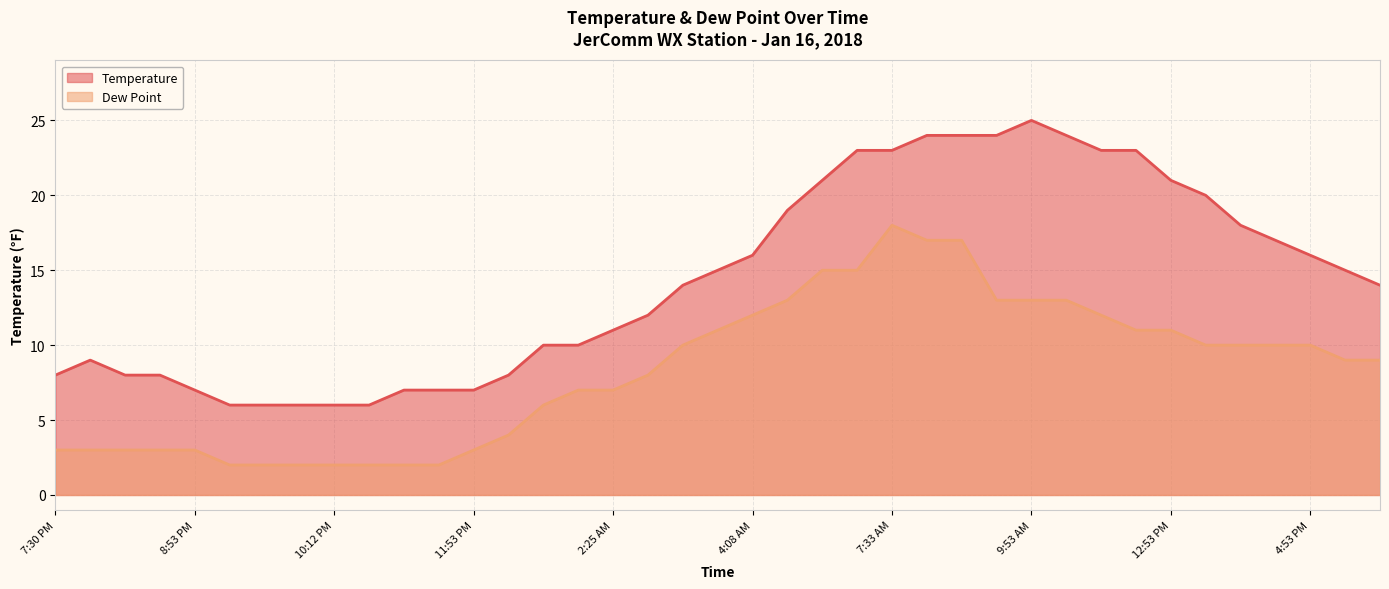

How many series are shown in this chart?

2